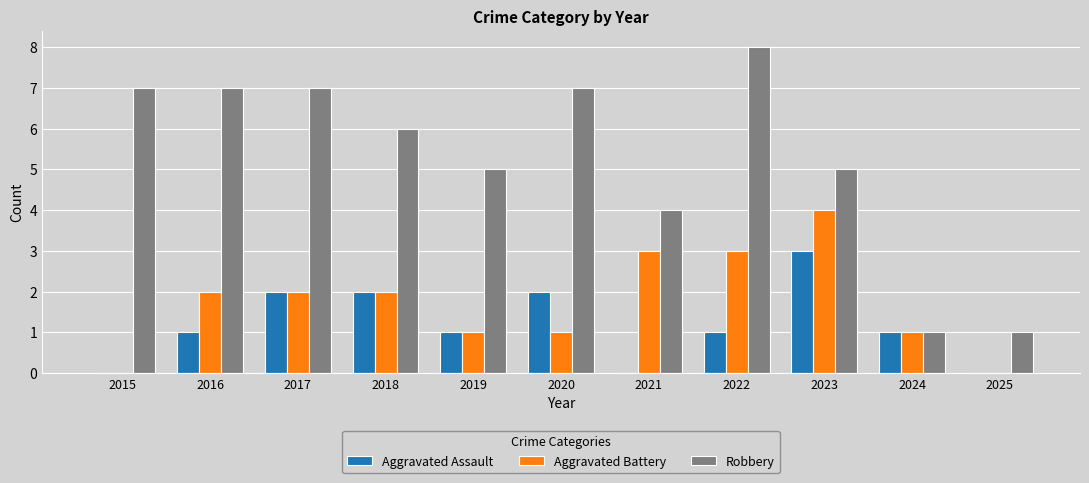

Read the Robbery value at 2018.

6